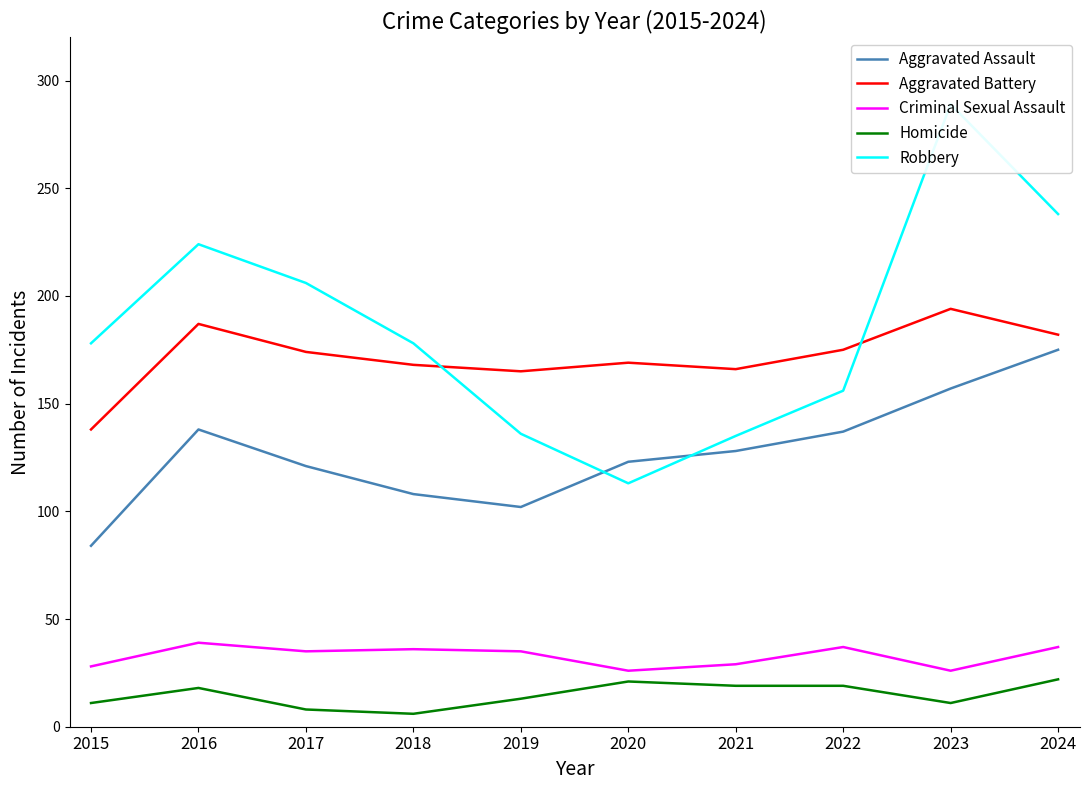

True or false: Aggravated Battery and Homicide cross at least once.

False